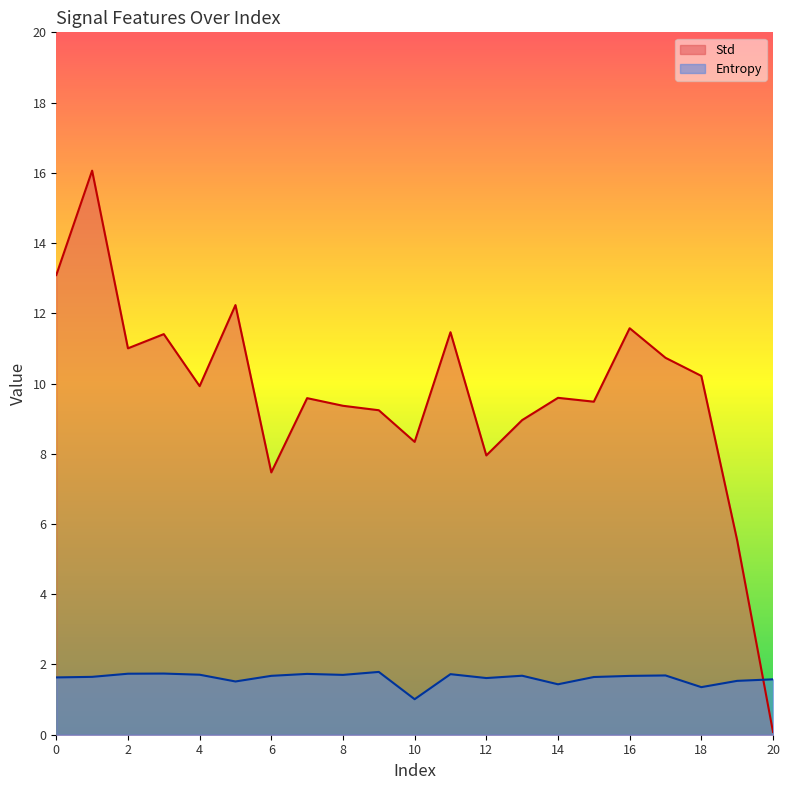

Where is the first local minimum for Entropy?

5